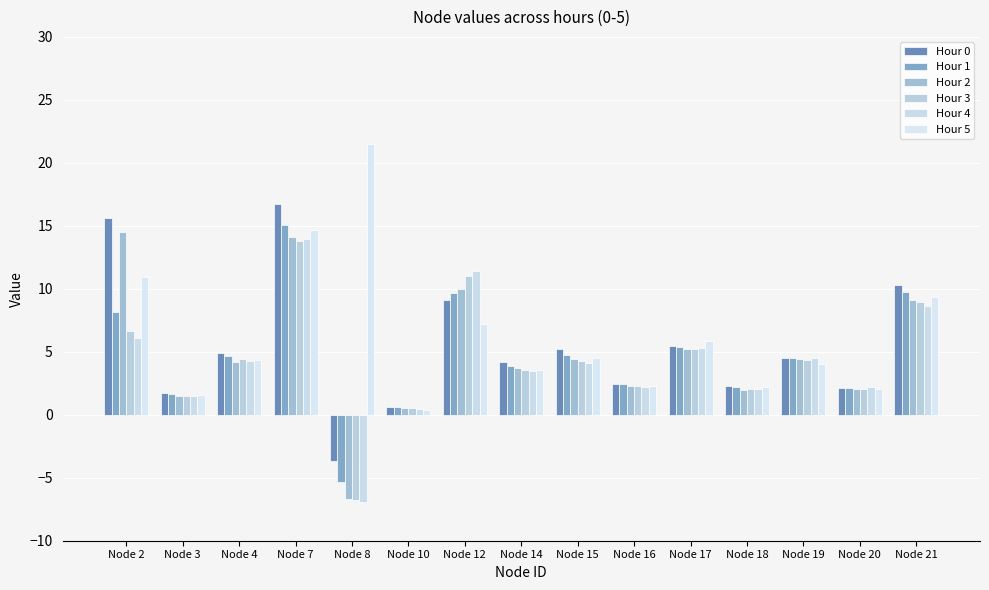

How many bars are there in each group?

6